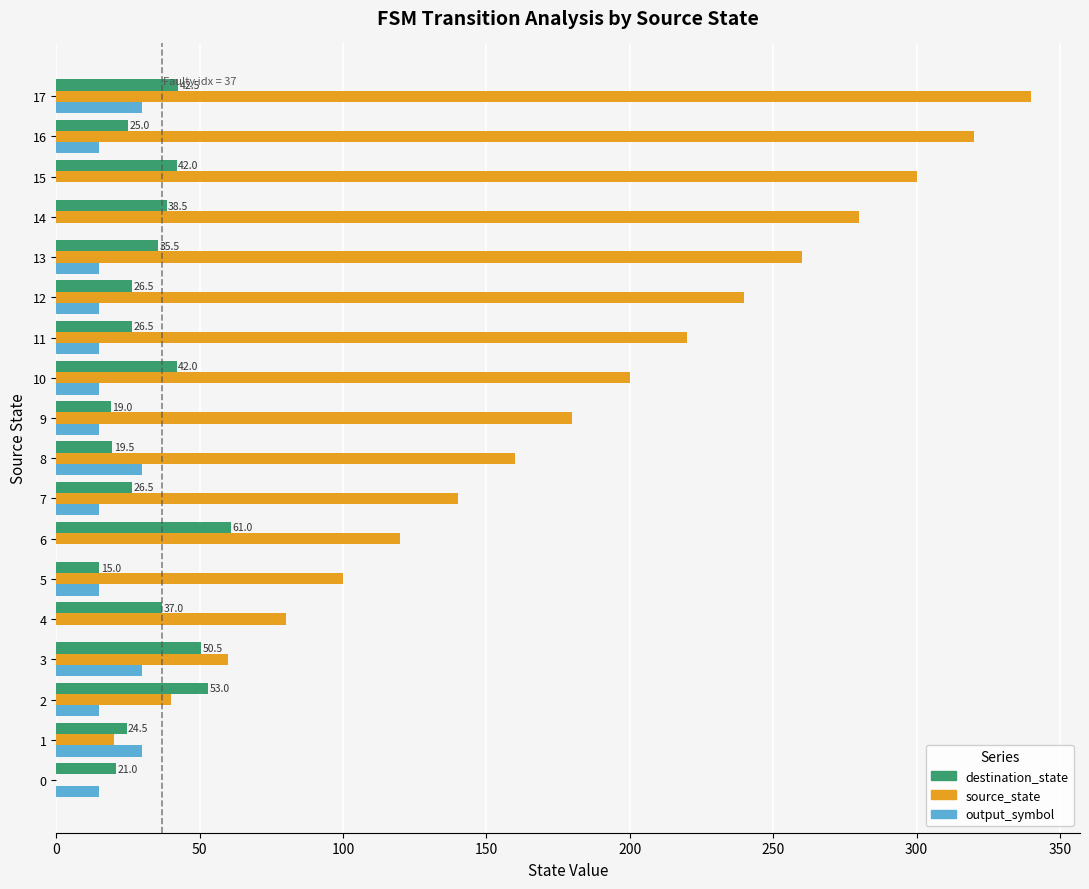

Which series changed the most between 9 and 11?

source_state